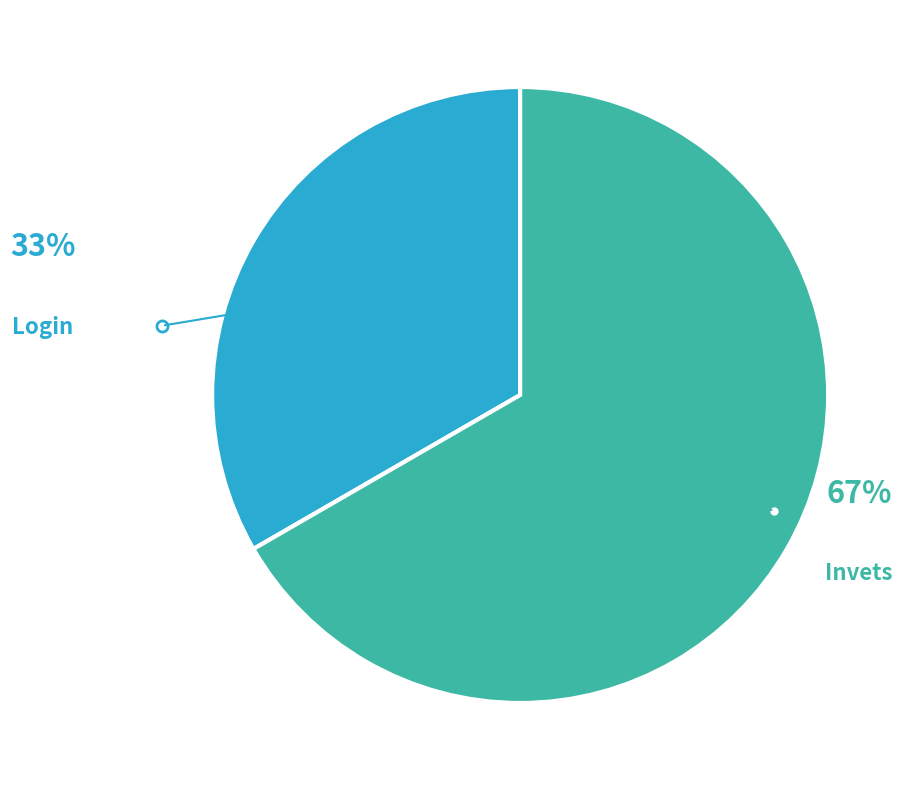

How many slices are in this pie chart?

2